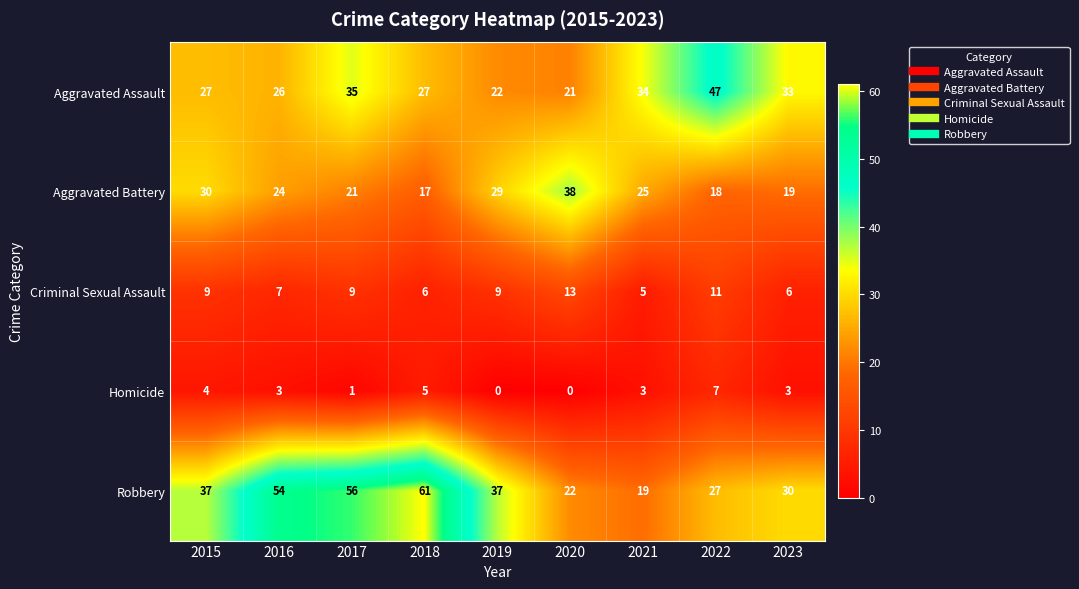

Which series changed the most between 2017 and 2021?

Robbery